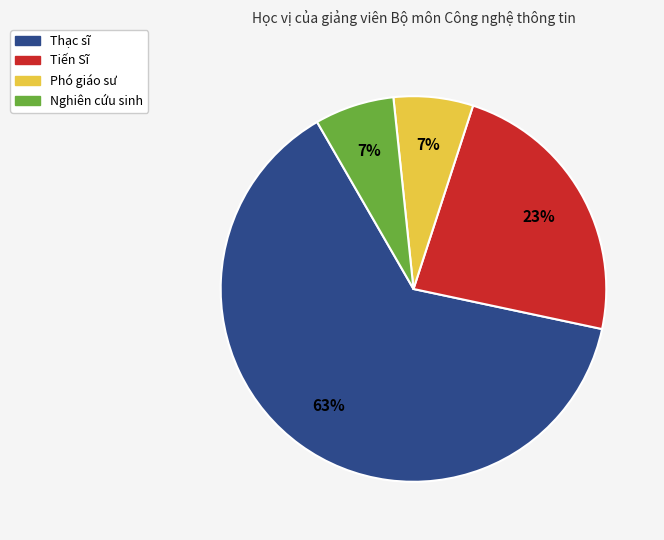

Is the sum of Nghiên cứu sinh and Phó giáo sư greater than half?

No